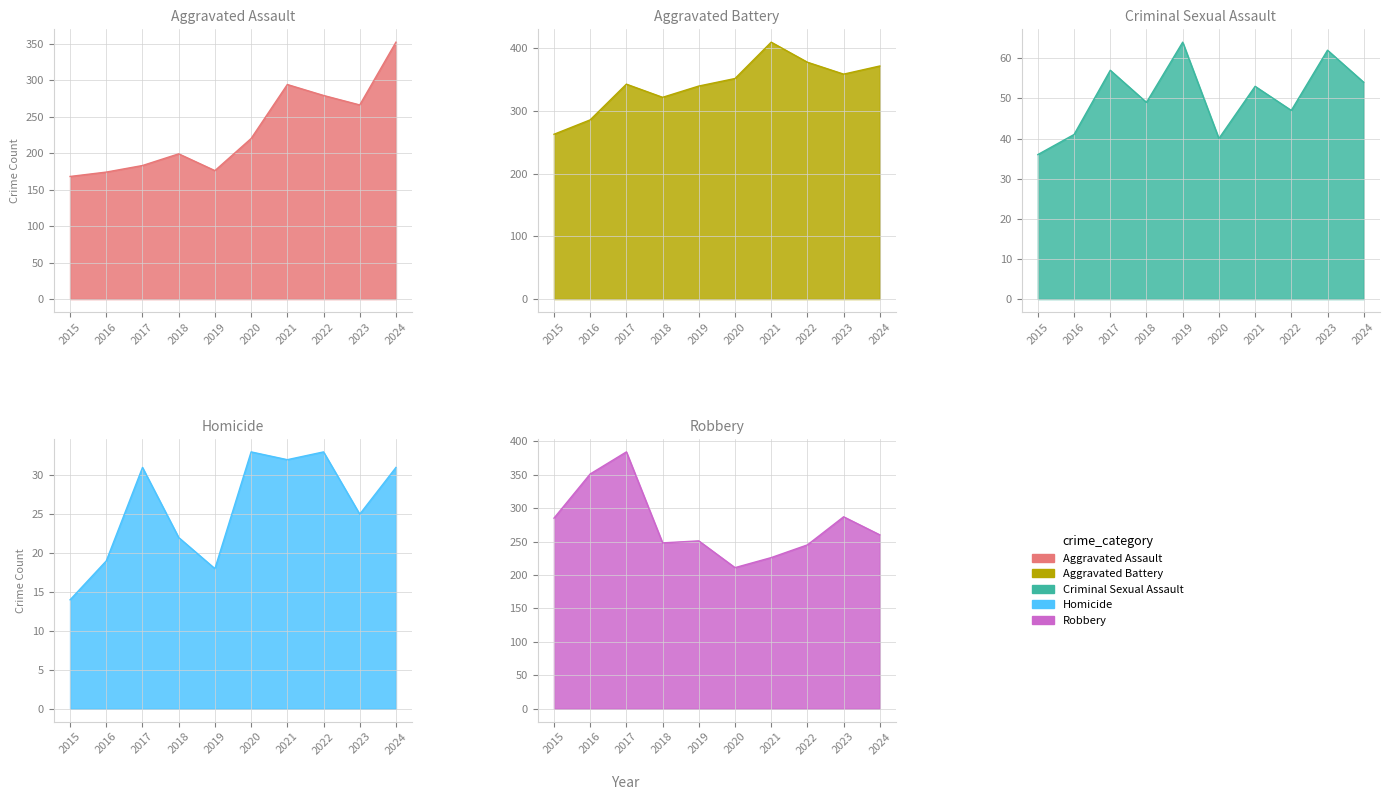

At which category is the sum across all series the highest?

2024